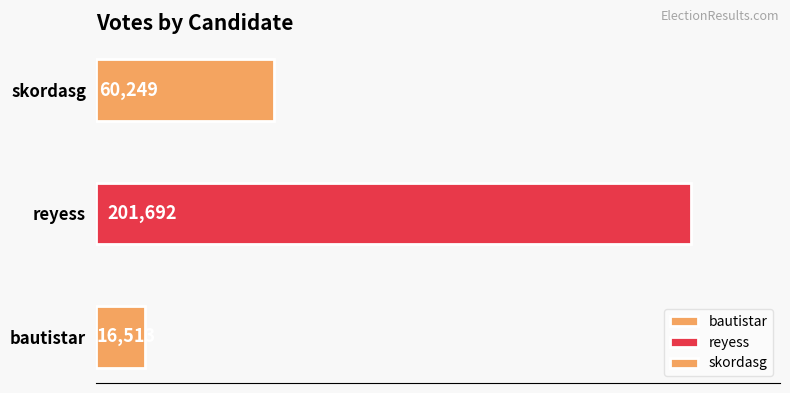

What is the label of the 3rd bar from the right?

bautistar